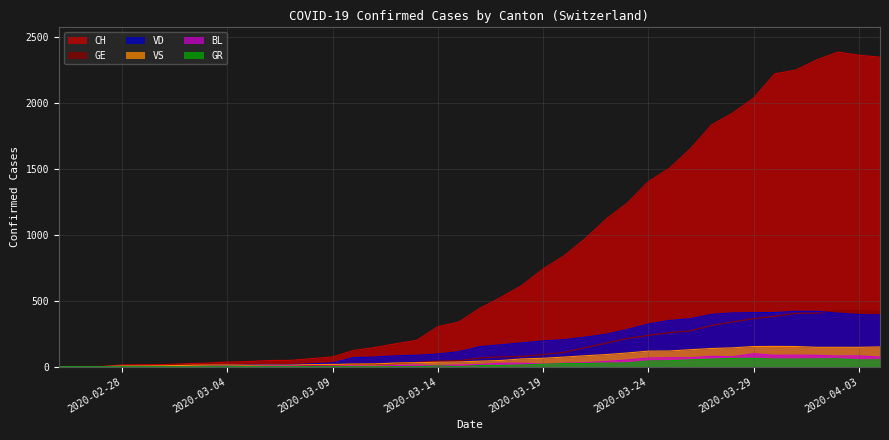

What is the highest value of the GR series?

63